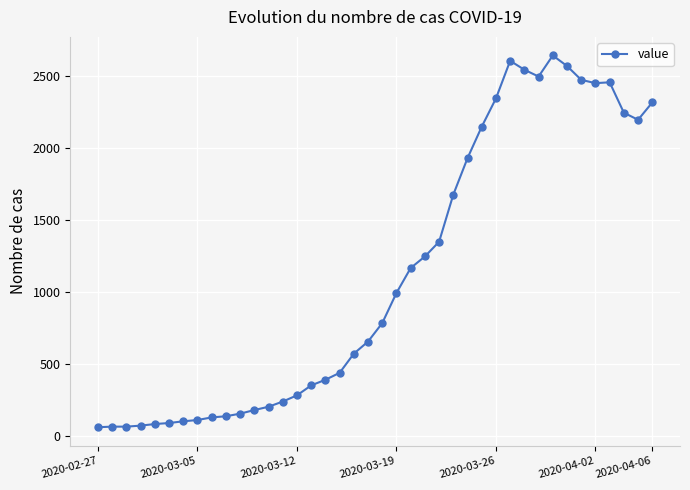

What is the value of the 5th point from the left?

83